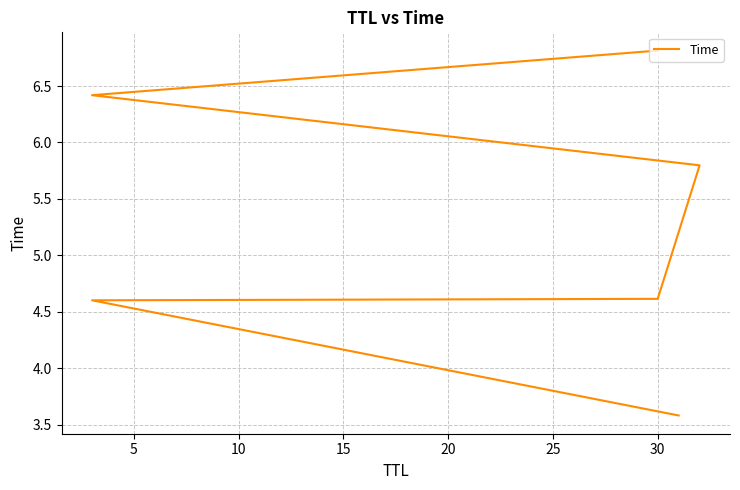

How many lines are shown in the chart?

1